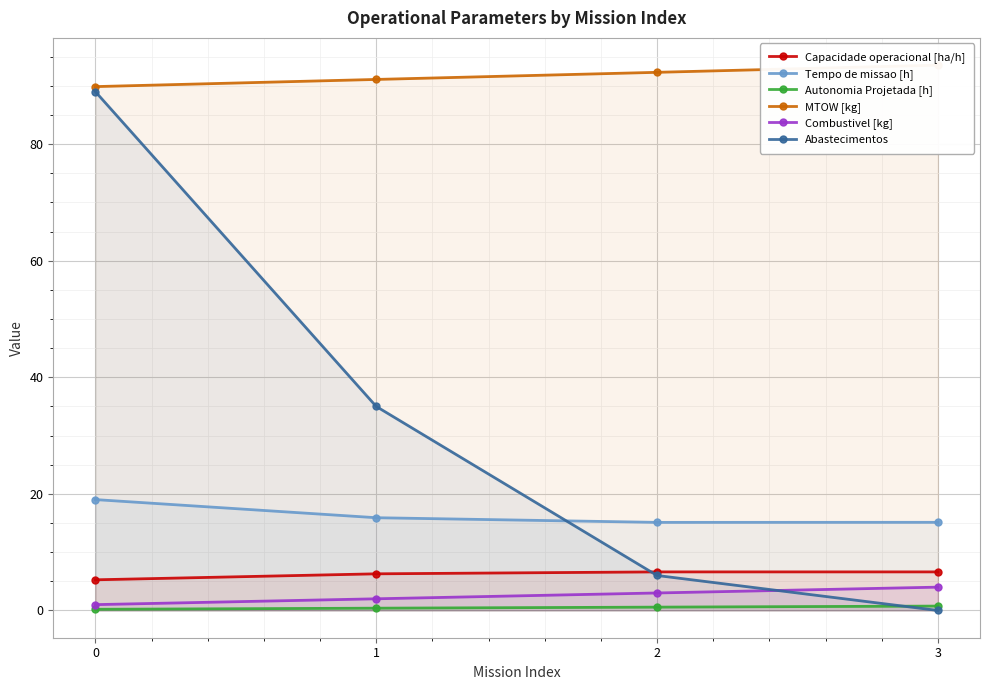

What is the value of the Combustivel [kg] point at the 4th from the left?

4.0